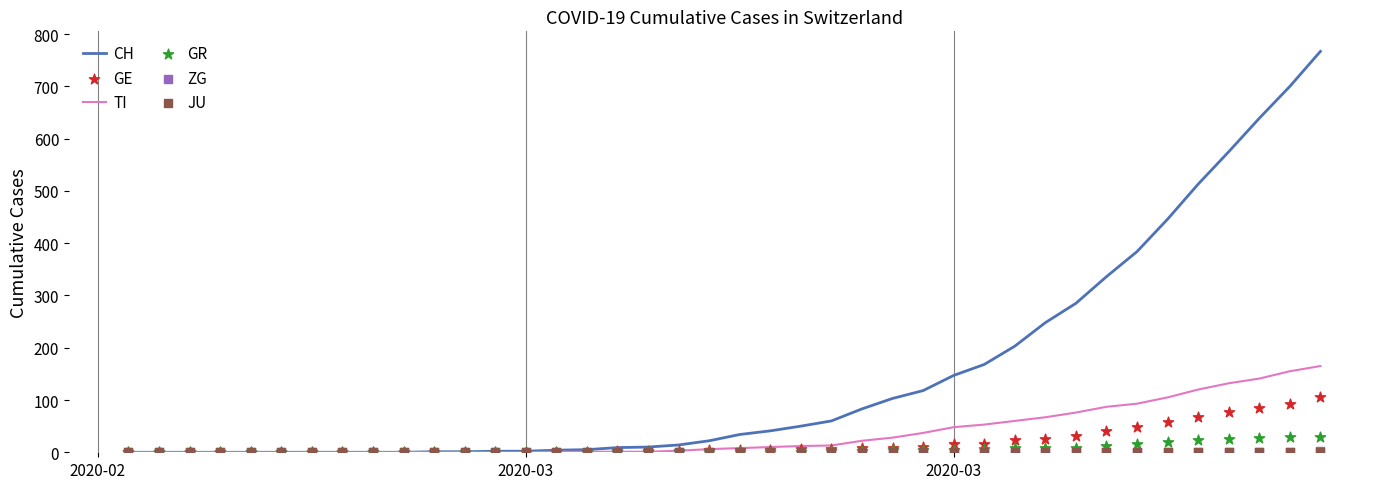

Which series reaches the minimum Y coordinate?

CH